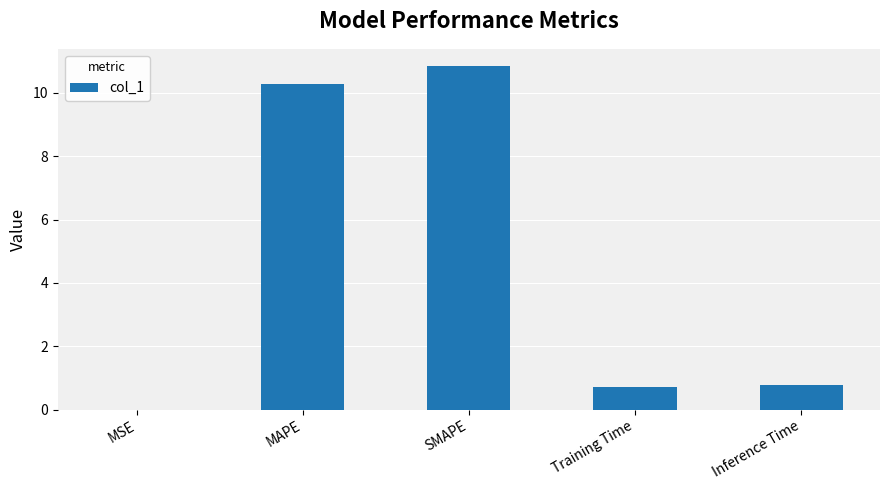

True or false: the data shows 10.3 at MAPE.

True